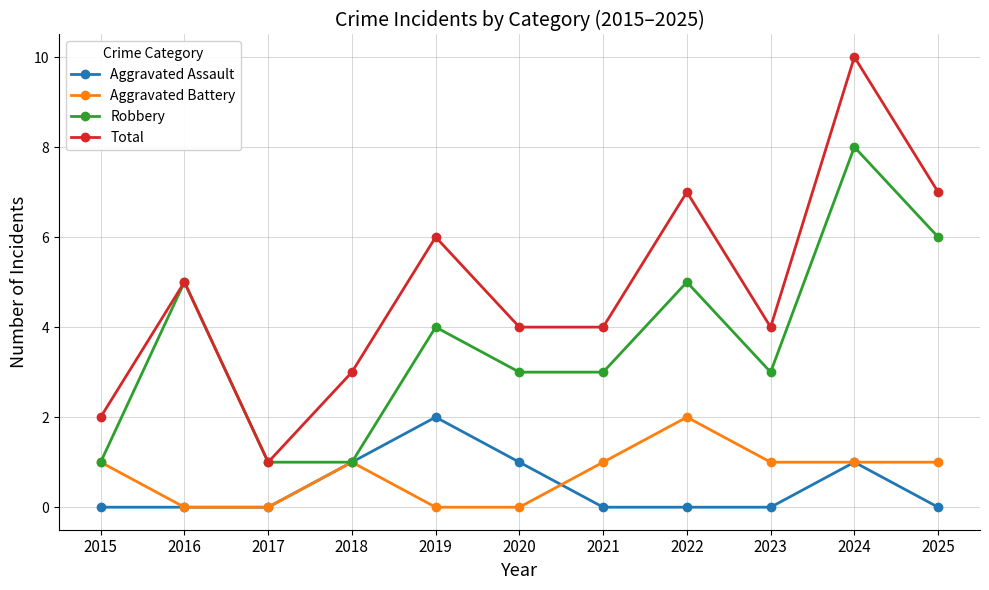

Which series has the widest spread of values?

Total